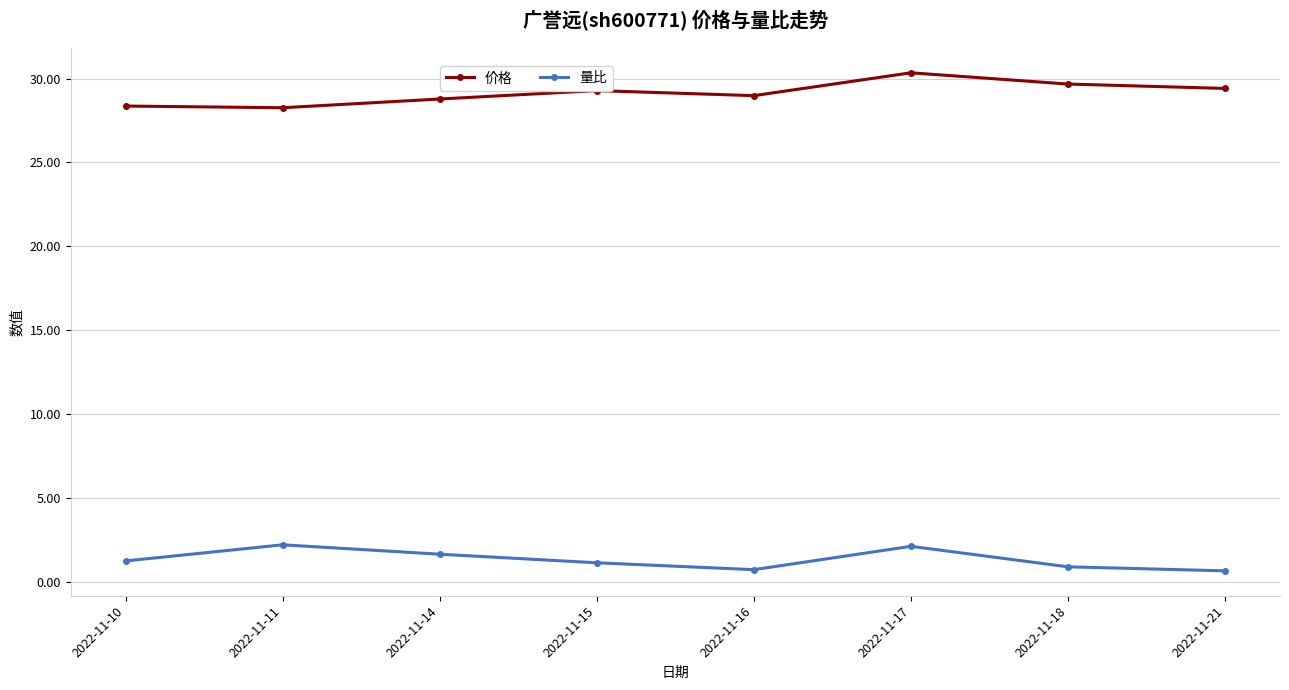

What is the average value of the 价格 series?

29.1